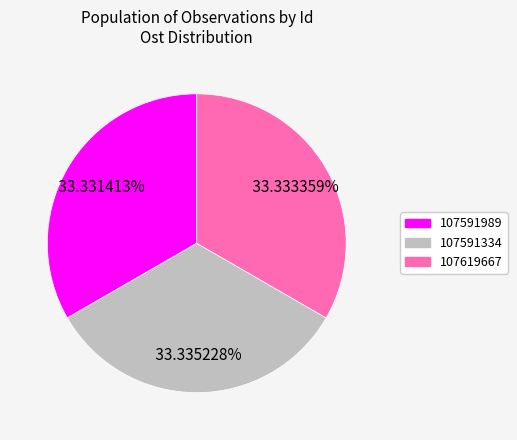

To the nearest percent, what is the combined percentage of 107591989 and 107591334?

67%